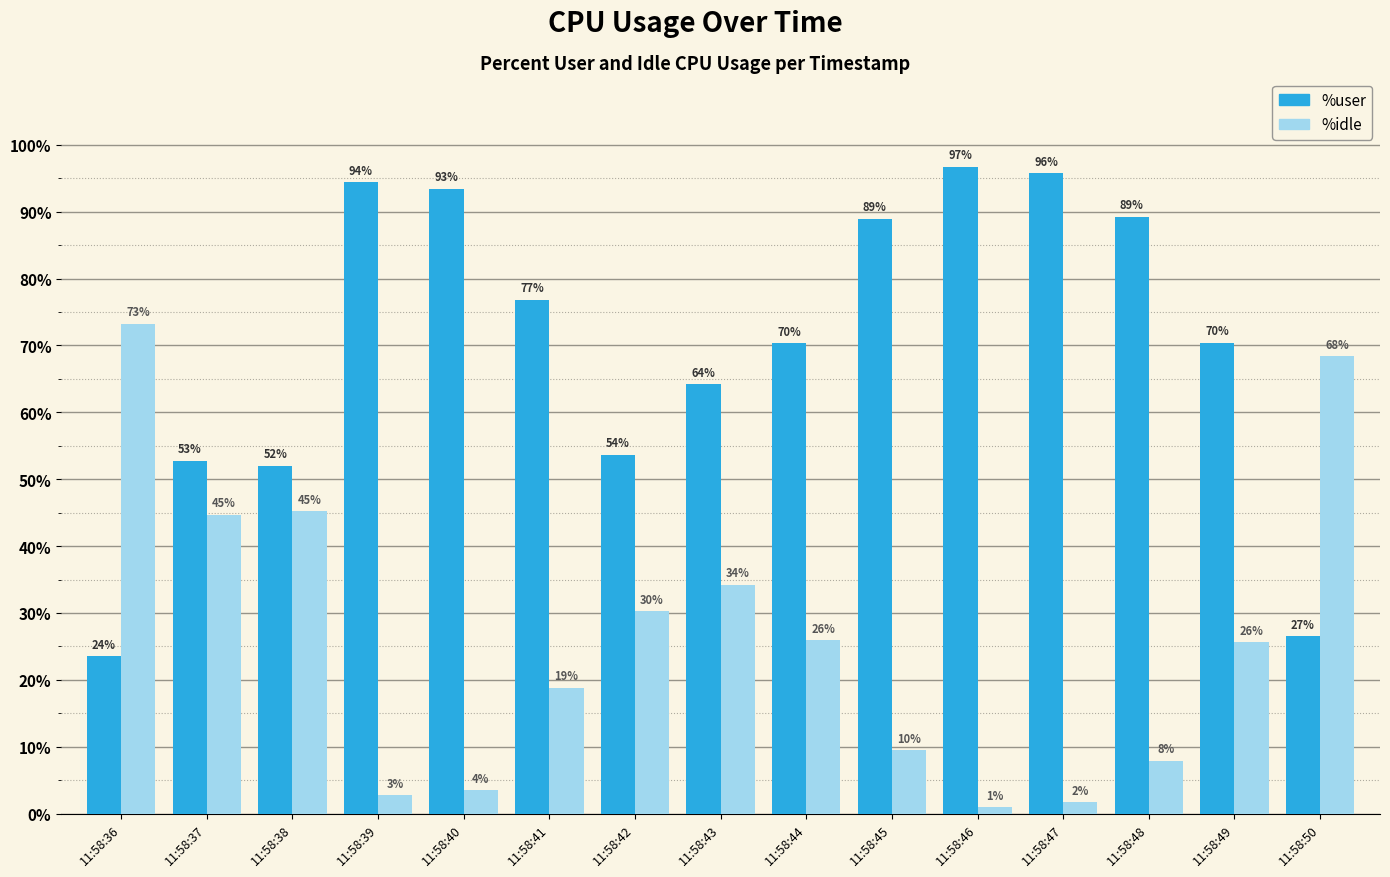

What is the sum of all %idle values?

393.0